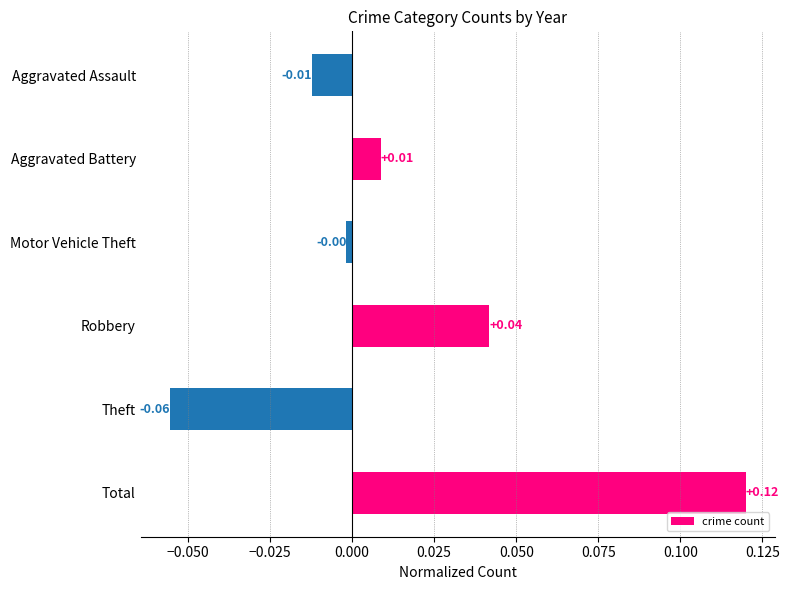

Between Robbery and Motor Vehicle Theft, which is larger?

Robbery